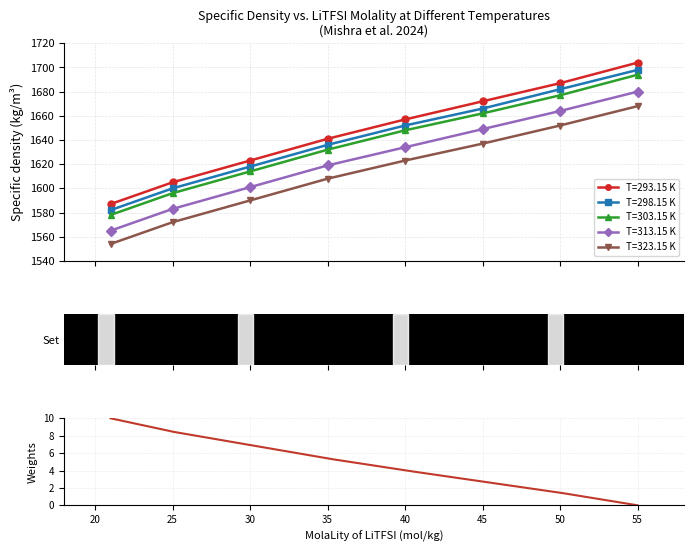

What is the difference between the highest and lowest values at 55?

36